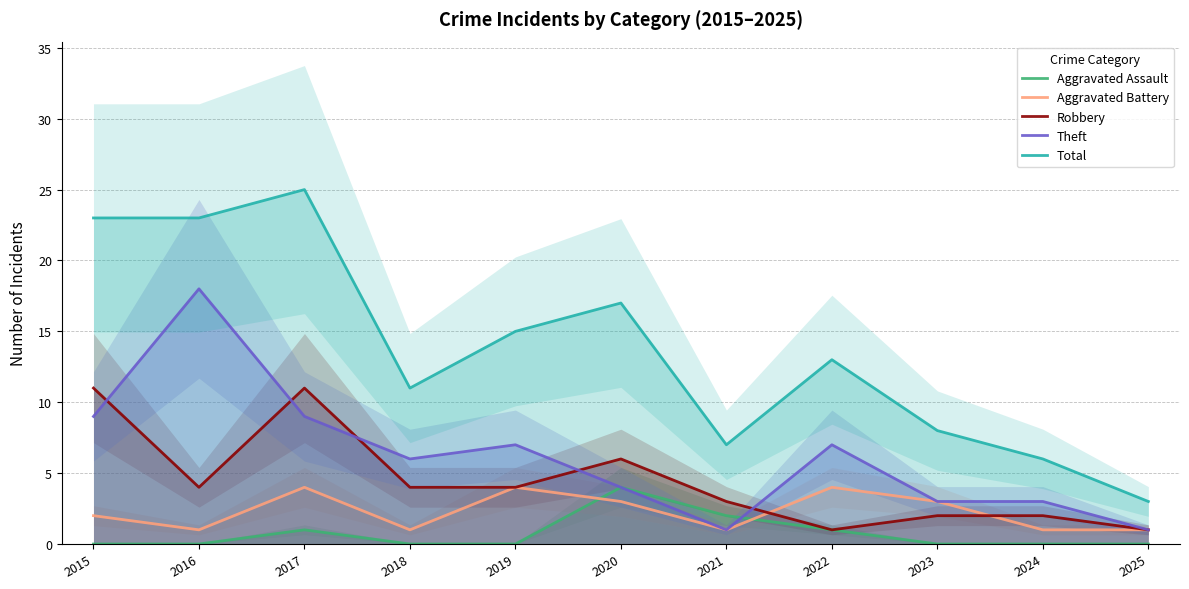

Where is the first local maximum for Aggravated Assault?

2017